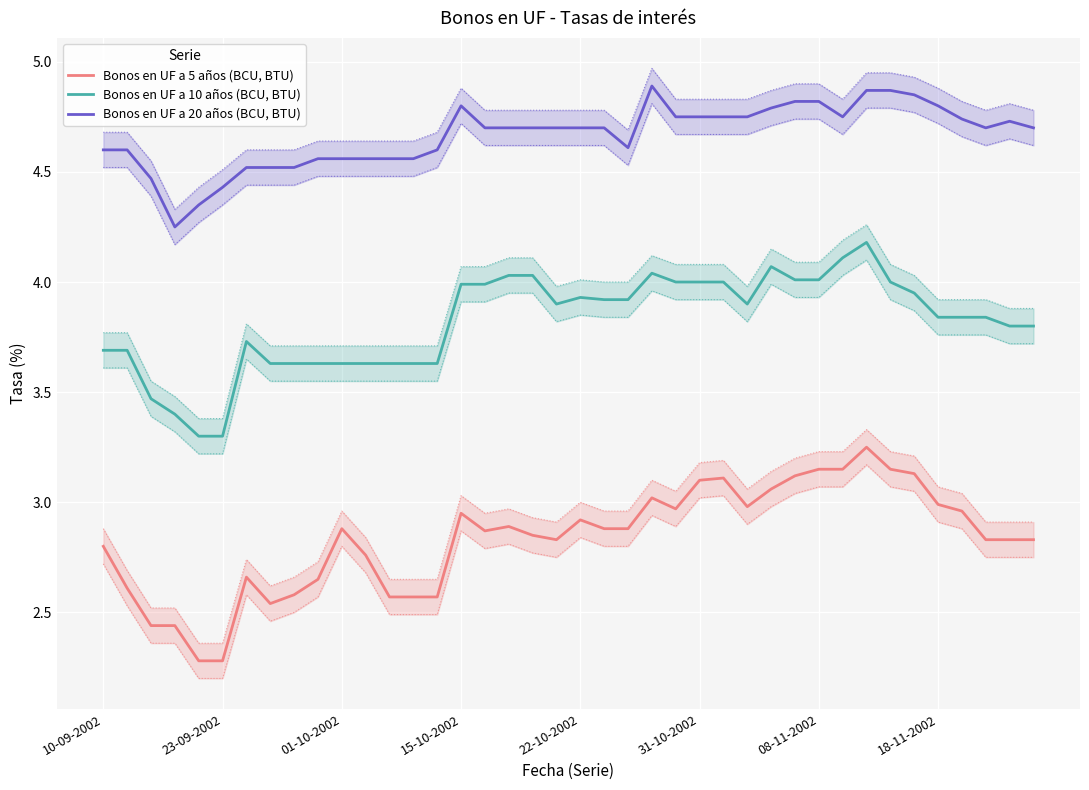

What is the lowest value of the Bonos en UF a 5 años (BCU, BTU) series?

2.3